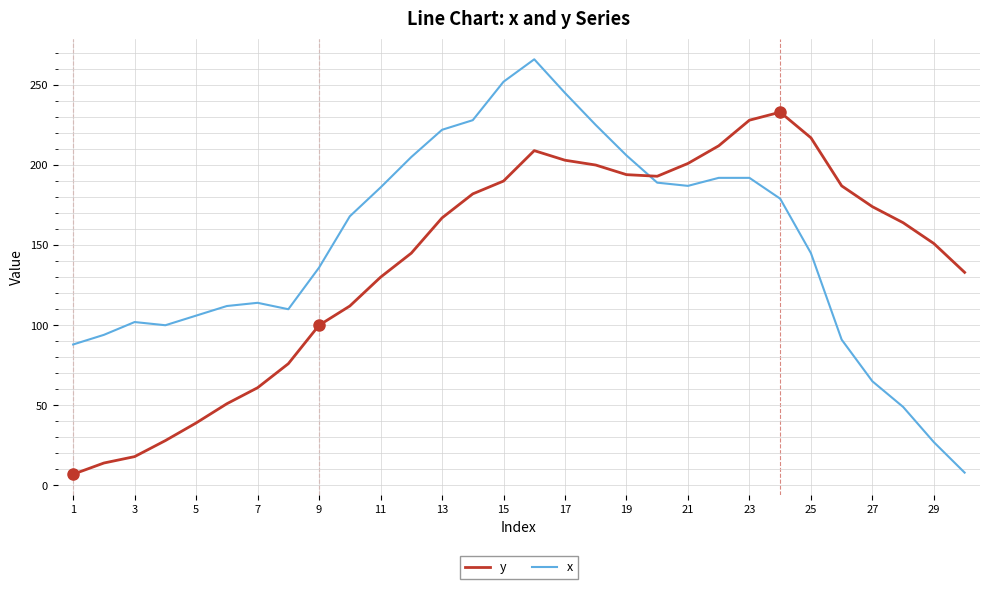

What is the difference between the maximum and minimum values in the x series?

258